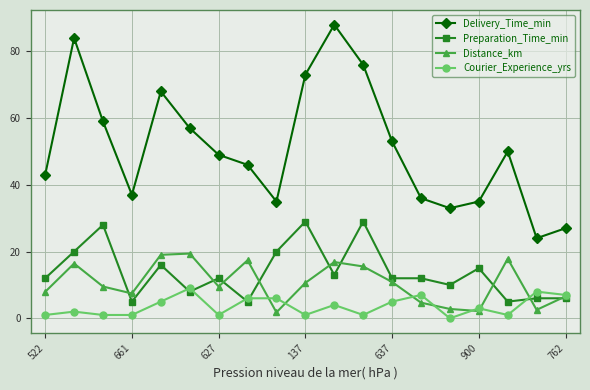

What are all the series names shown in the legend?

Delivery_Time_min, Preparation_Time_min, Distance_km, Courier_Experience_yrs